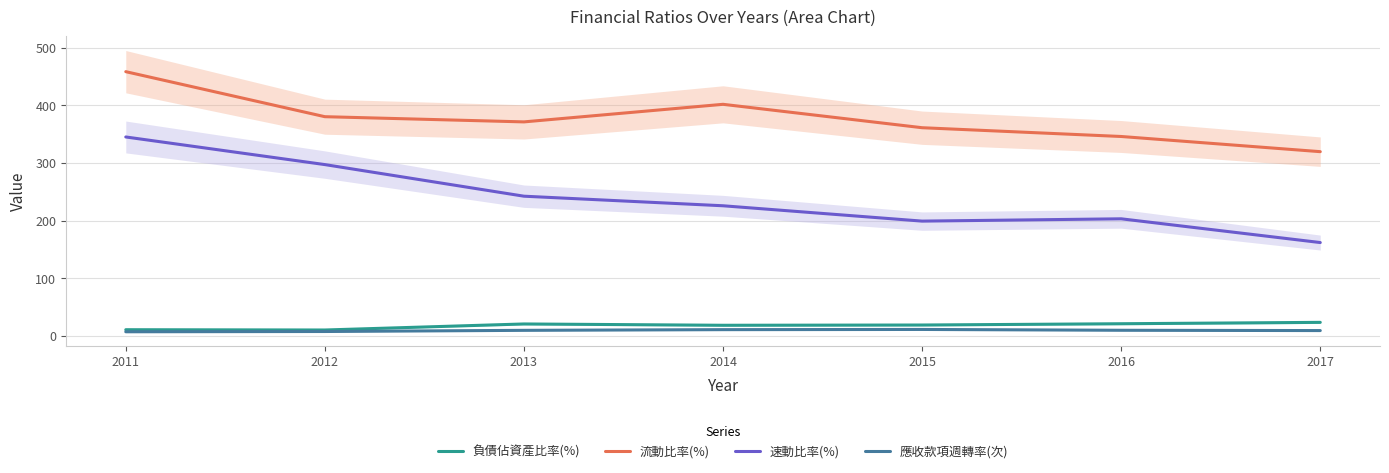

Does the chart have visible grid lines?

Yes